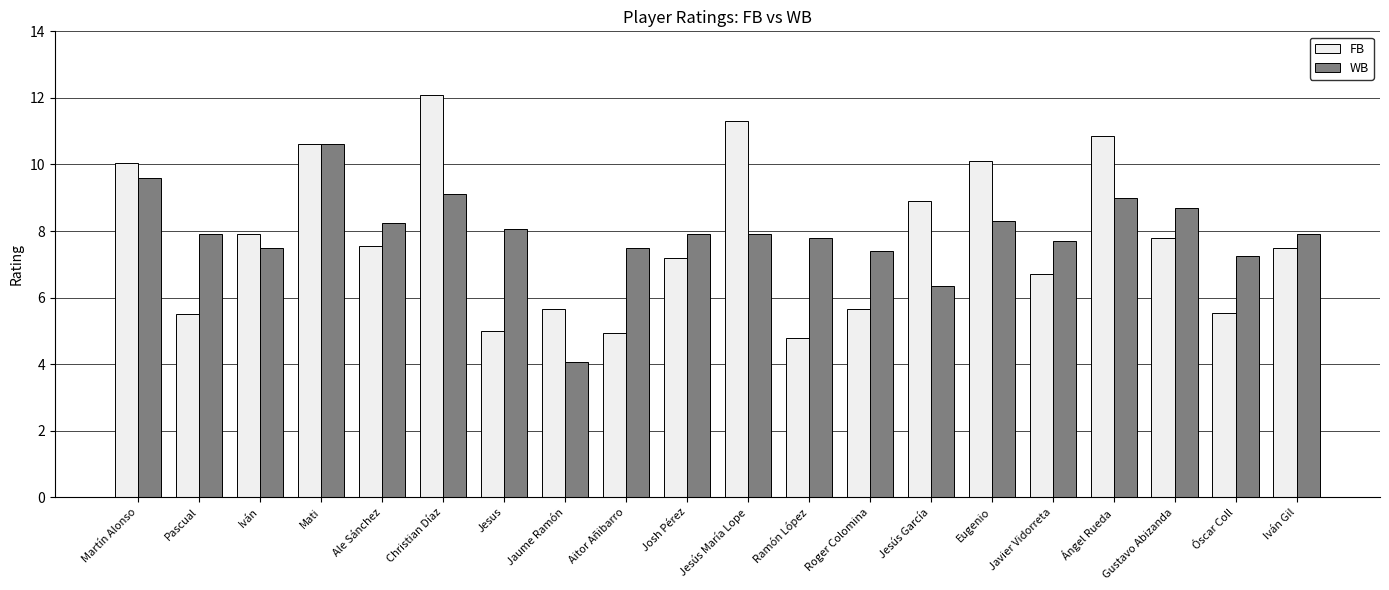

Which label corresponds to the largest value in the chart?

Christian Díaz